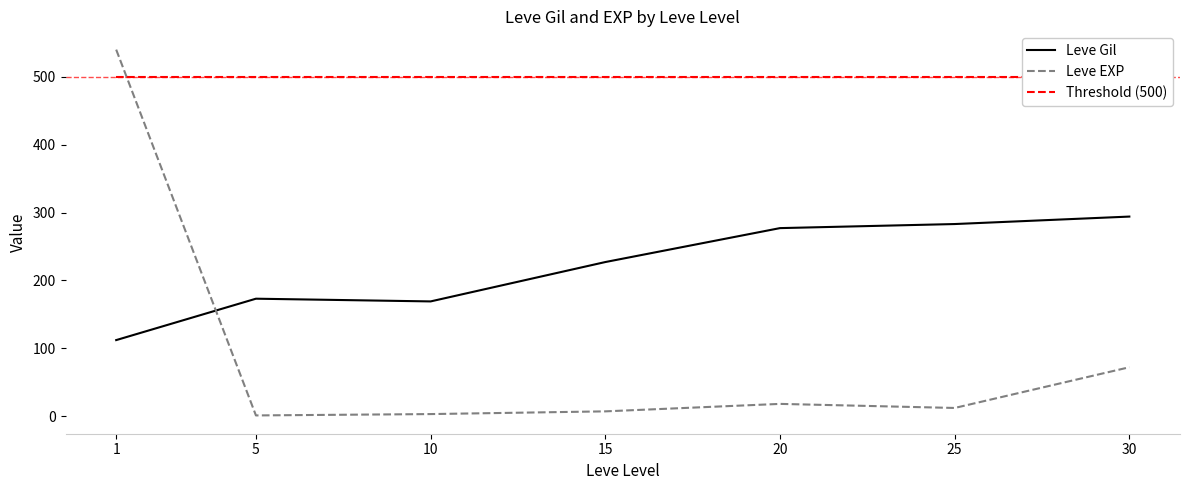

What is the total value across all series at 25?

795